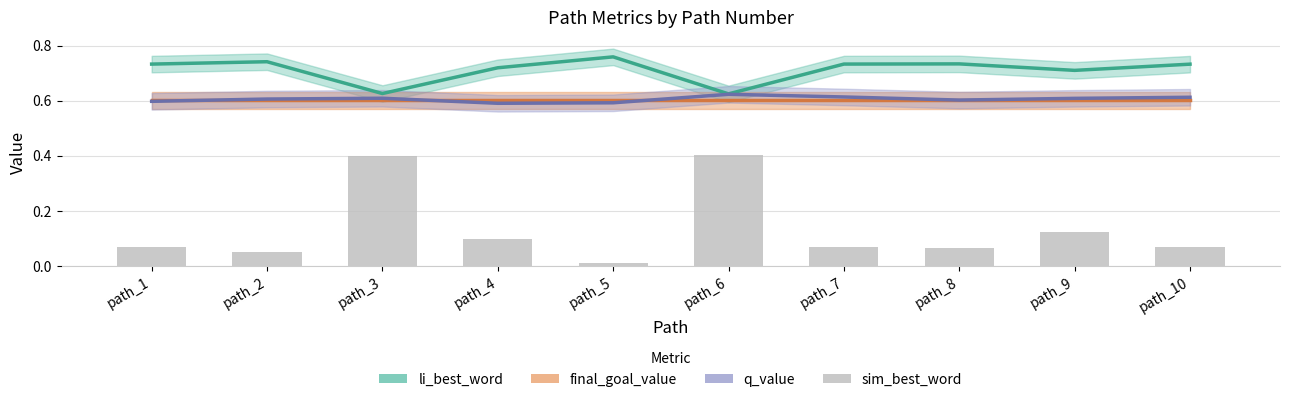

Which category has the lowest value in the sim_best_word series?

path_5